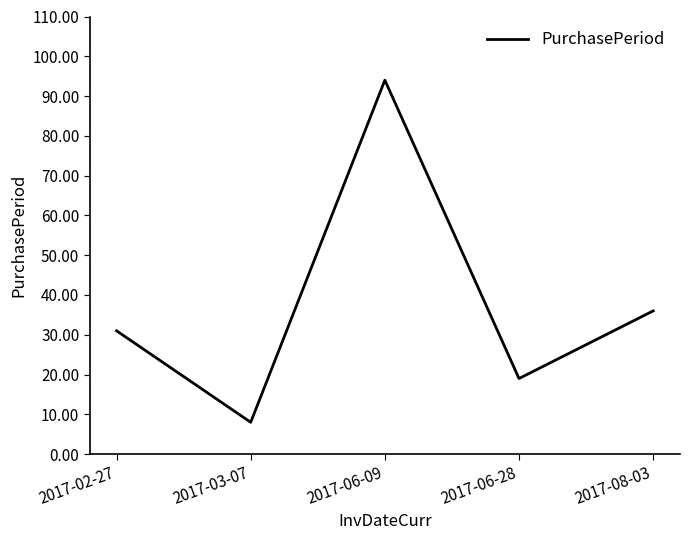

What is the sum of the values at 2017-06-09 and 2017-08-03?

130